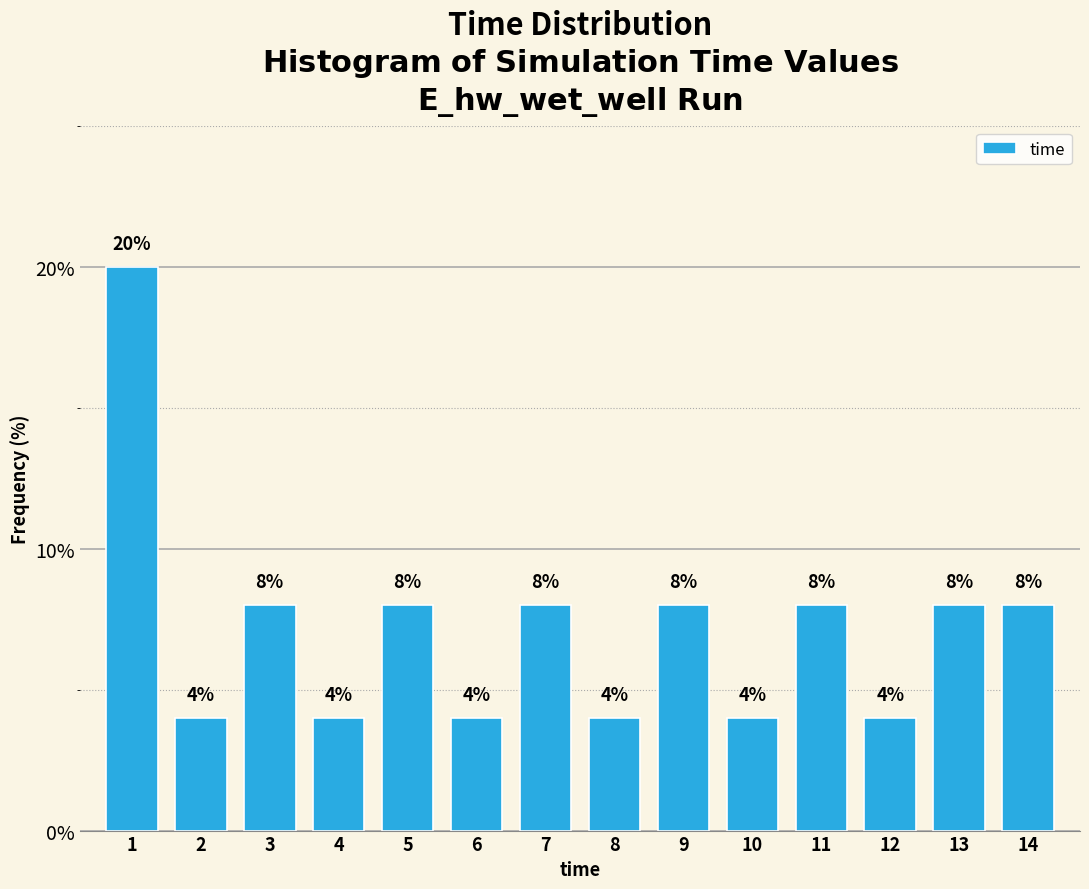

Reading right to left, transcribe all the data shown in this chart.

14=8	13=8	12=4	11=8	10=4	9=8	8=4	7=8	6=4	5=8	4=4	3=8	2=4	1=20